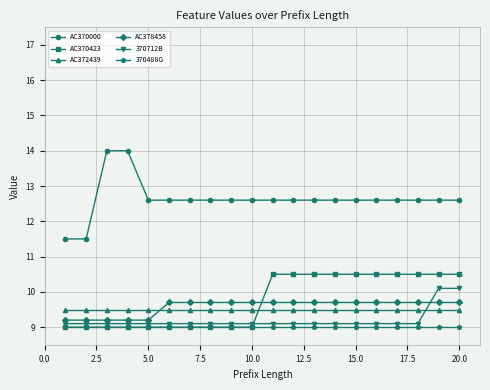

At how many categories does at least one series exceed 12?

18